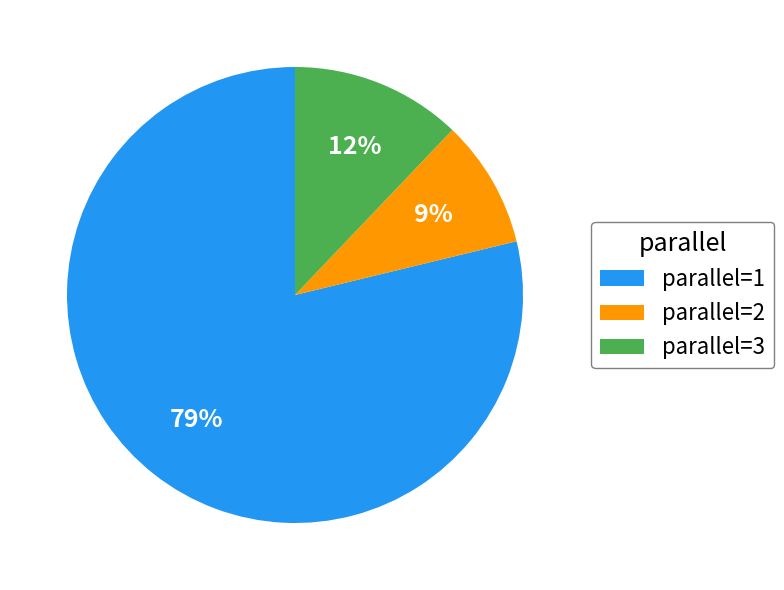

To the nearest percent, what is the difference between the parallel=2 and parallel=3 slice percentages?

3%